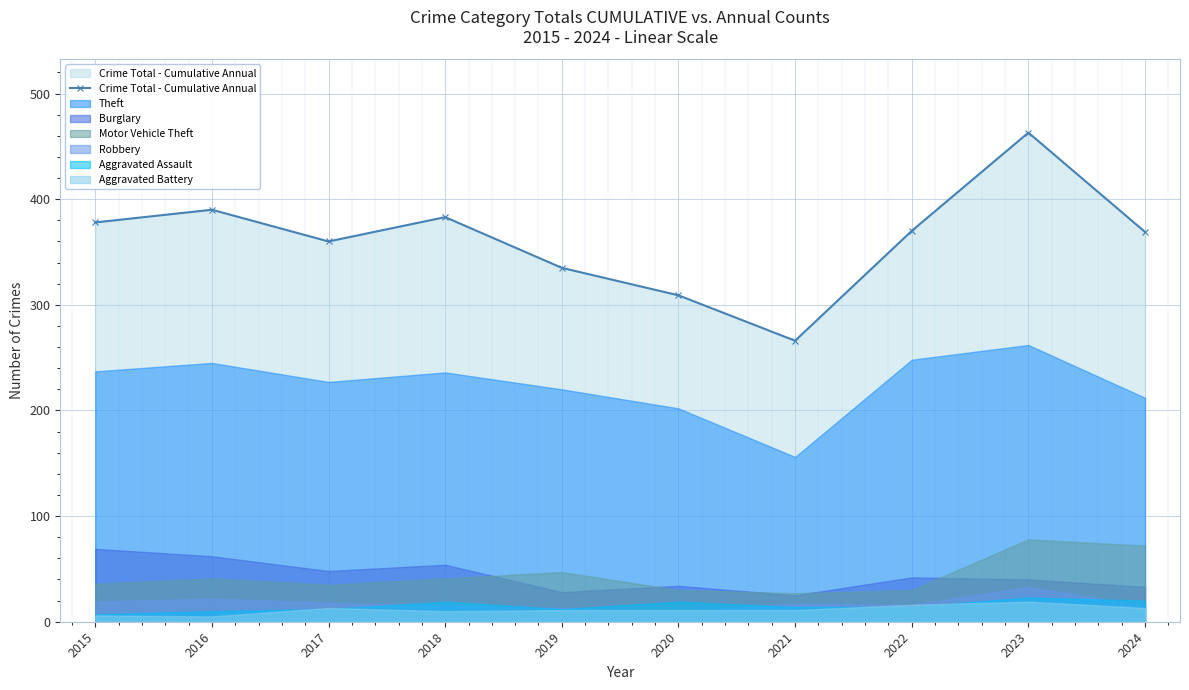

What is the value of the Crime Total - Cumulative Annual point at the 5th from the left?

335